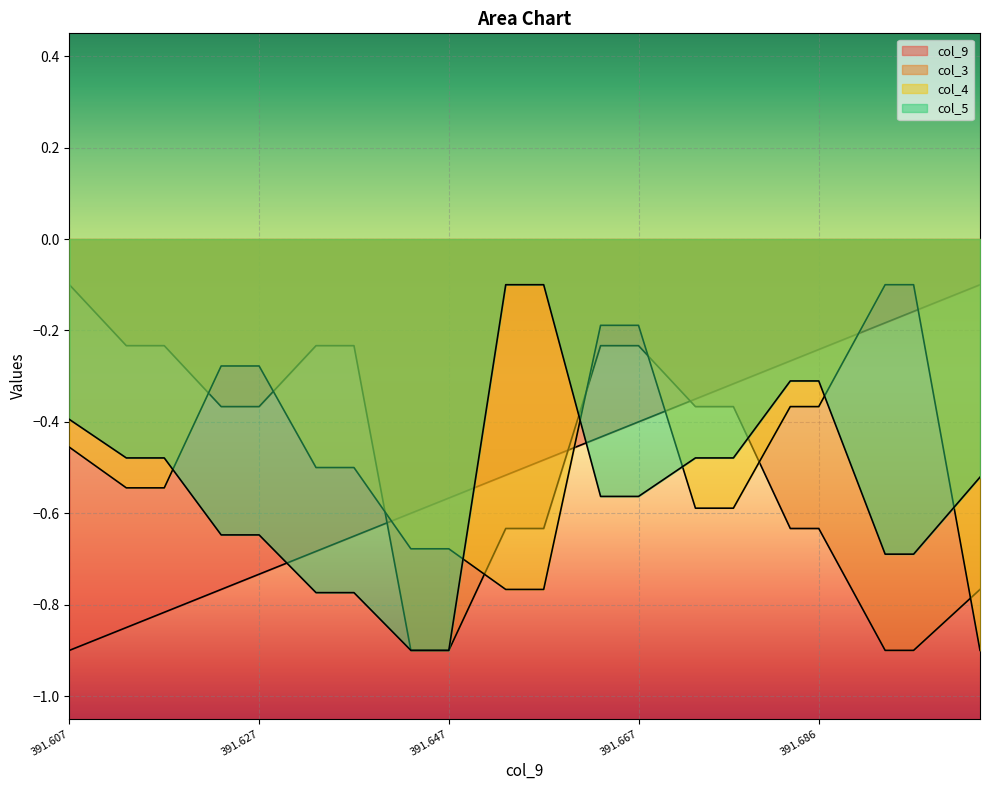

Rank the series at 391.627 from highest to lowest value.

col_4, col_3, col_5, col_9